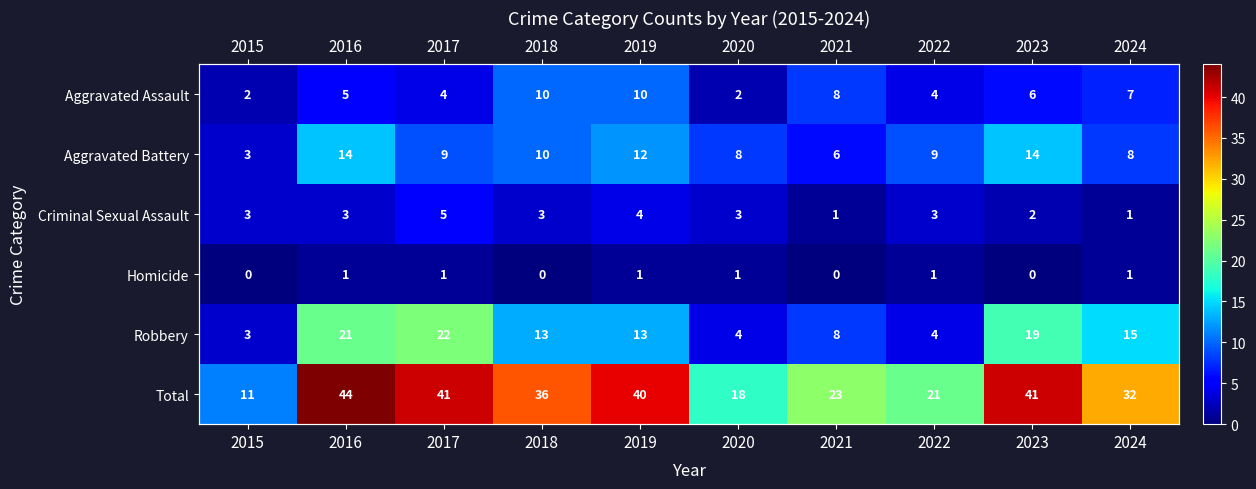

What is the difference between the highest and lowest values at 2020?

17